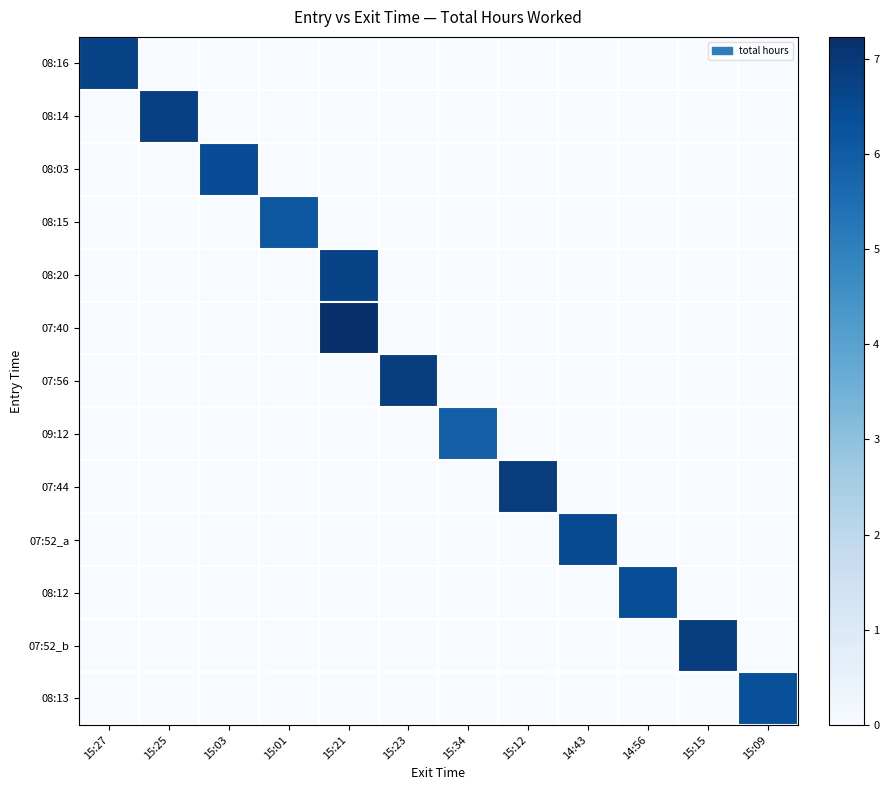

Reading right to left, transcribe all the data shown in this chart.

08:16: 15:09=0.0	15:15=0.0	14:56=0.0	14:43=0.0	15:12=0.0	15:34=0.0	15:23=0.0	15:21=0.0	15:01=0.0	15:03=0.0	15:25=0.0	15:27=6.7
08:14: 15:09=0.0	15:15=0.0	14:56=0.0	14:43=0.0	15:12=0.0	15:34=0.0	15:23=0.0	15:21=0.0	15:01=0.0	15:03=0.0	15:25=6.8	15:27=0.0
08:03: 15:09=0.0	15:15=0.0	14:56=0.0	14:43=0.0	15:12=0.0	15:34=0.0	15:23=0.0	15:21=0.0	15:01=0.0	15:03=6.4	15:25=0.0	15:27=0.0
08:15: 15:09=0.0	15:15=0.0	14:56=0.0	14:43=0.0	15:12=0.0	15:34=0.0	15:23=0.0	15:21=0.0	15:01=6.2	15:03=0.0	15:25=0.0	15:27=0.0
08:20: 15:09=0.0	15:15=0.0	14:56=0.0	14:43=0.0	15:12=0.0	15:34=0.0	15:23=0.0	15:21=6.7	15:01=0.0	15:03=0.0	15:25=0.0	15:27=0.0
07:40: 15:09=0.0	15:15=0.0	14:56=0.0	14:43=0.0	15:12=0.0	15:34=0.0	15:23=0.0	15:21=7.2	15:01=0.0	15:03=0.0	15:25=0.0	15:27=0.0
07:56: 15:09=0.0	15:15=0.0	14:56=0.0	14:43=0.0	15:12=0.0	15:34=0.0	15:23=6.8	15:21=0.0	15:01=0.0	15:03=0.0	15:25=0.0	15:27=0.0
09:12: 15:09=0.0	15:15=0.0	14:56=0.0	14:43=0.0	15:12=0.0	15:34=5.9	15:23=0.0	15:21=0.0	15:01=0.0	15:03=0.0	15:25=0.0	15:27=0.0
07:44: 15:09=0.0	15:15=0.0	14:56=0.0	14:43=0.0	15:12=6.9	15:34=0.0	15:23=0.0	15:21=0.0	15:01=0.0	15:03=0.0	15:25=0.0	15:27=0.0
07:52_a: 15:09=0.0	15:15=0.0	14:56=0.0	14:43=6.5	15:12=0.0	15:34=0.0	15:23=0.0	15:21=0.0	15:01=0.0	15:03=0.0	15:25=0.0	15:27=0.0
08:12: 15:09=0.0	15:15=0.0	14:56=6.4	14:43=0.0	15:12=0.0	15:34=0.0	15:23=0.0	15:21=0.0	15:01=0.0	15:03=0.0	15:25=0.0	15:27=0.0
07:52_b: 15:09=0.0	15:15=6.8	14:56=0.0	14:43=0.0	15:12=0.0	15:34=0.0	15:23=0.0	15:21=0.0	15:01=0.0	15:03=0.0	15:25=0.0	15:27=0.0
08:13: 15:09=6.3	15:15=0.0	14:56=0.0	14:43=0.0	15:12=0.0	15:34=0.0	15:23=0.0	15:21=0.0	15:01=0.0	15:03=0.0	15:25=0.0	15:27=0.0